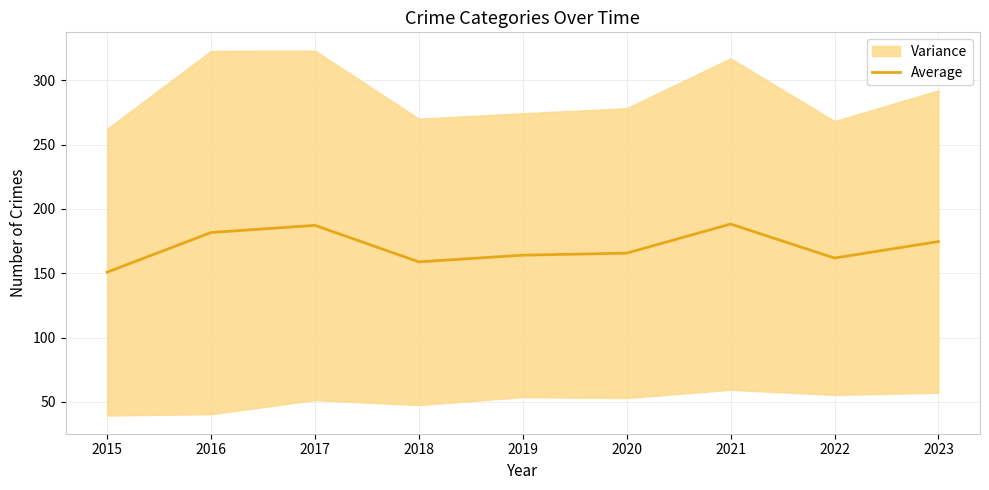

Where is the data nearest to the value 169?

2020